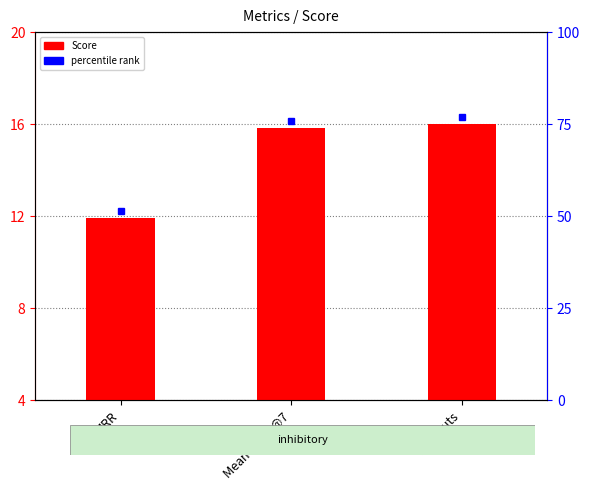

List the labels in order of value, smallest first.

MRR, Mean nDCG@7, Timeouts